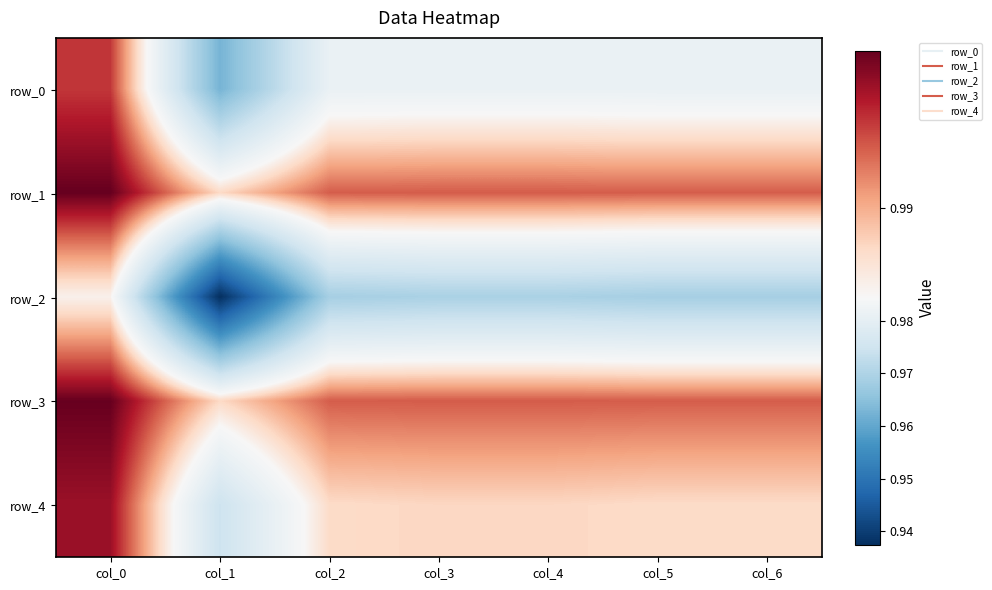

What is the greatest value displayed?

1.0